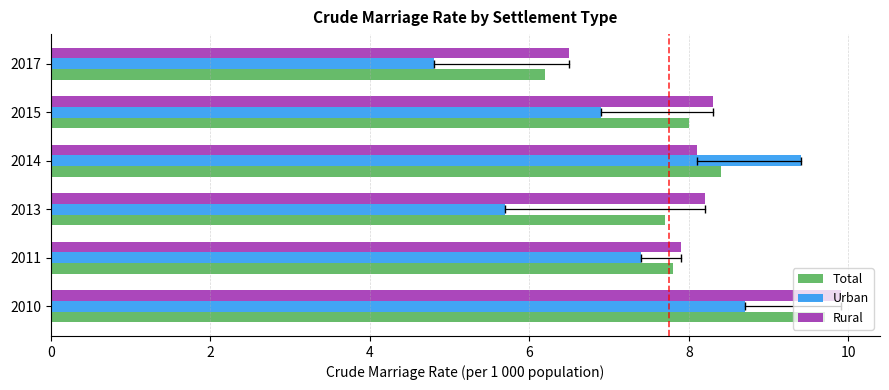

Is the value of Urban at 2013 greater than the value of Total at 2013?

No